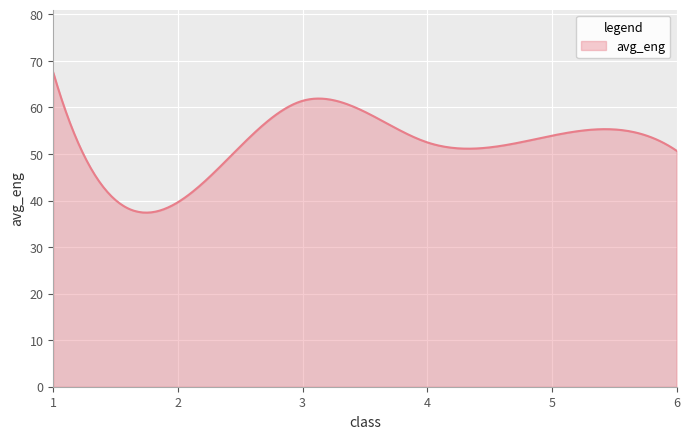

What is the difference between the maximum and minimum values?

30.1